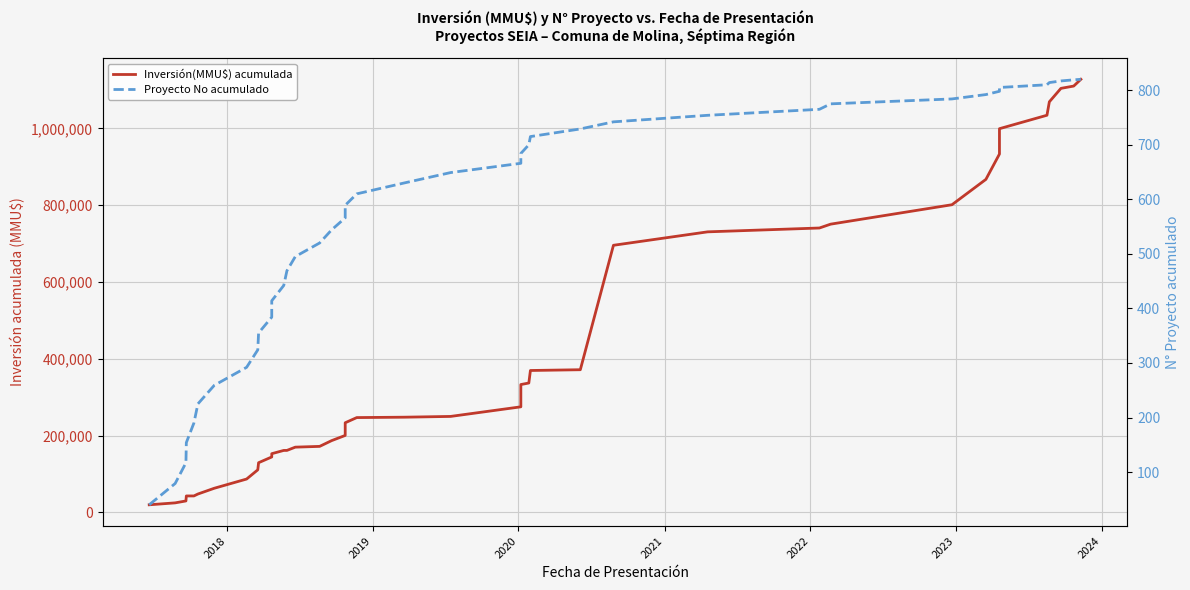

What is the highest value of the Inversión(MMU$) acumulada series?

1127901